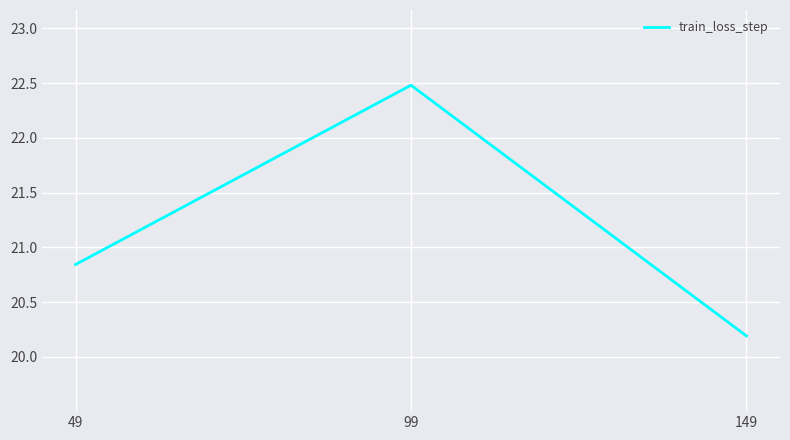

How many lines are shown in the chart?

1